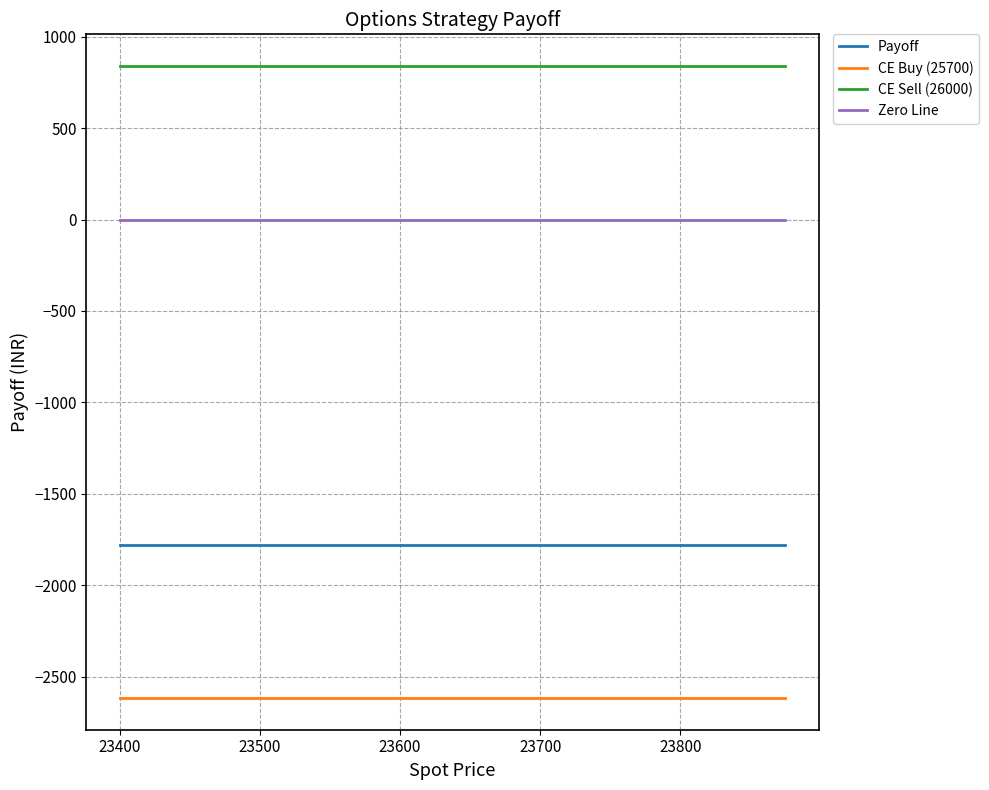

True or false: CE Buy (25700) and Zero Line intersect in this chart.

False